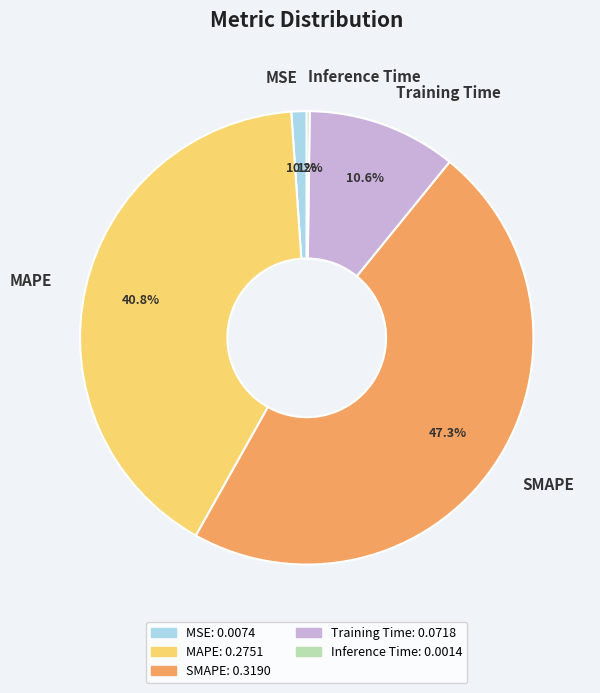

To the nearest percent, what is the difference between the largest and smallest slice percentages?

47%